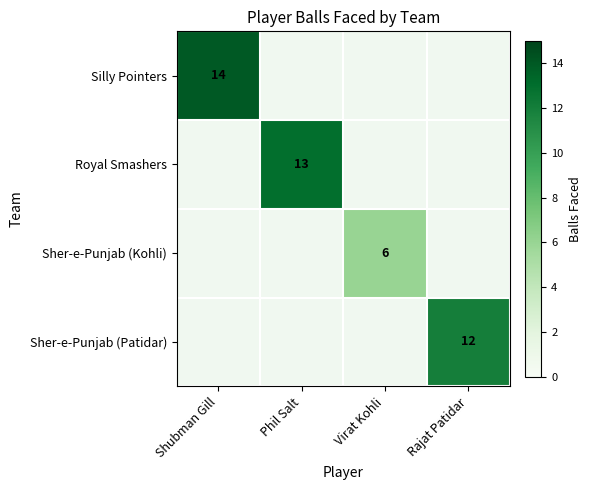

The Sher-e-Punjab (Kohli) series shows 6 at Virat Kohli. True or false?

True